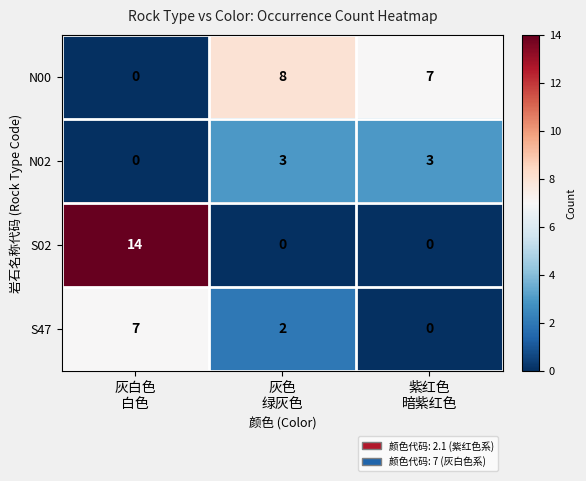

Which series has the widest spread of values?

S02